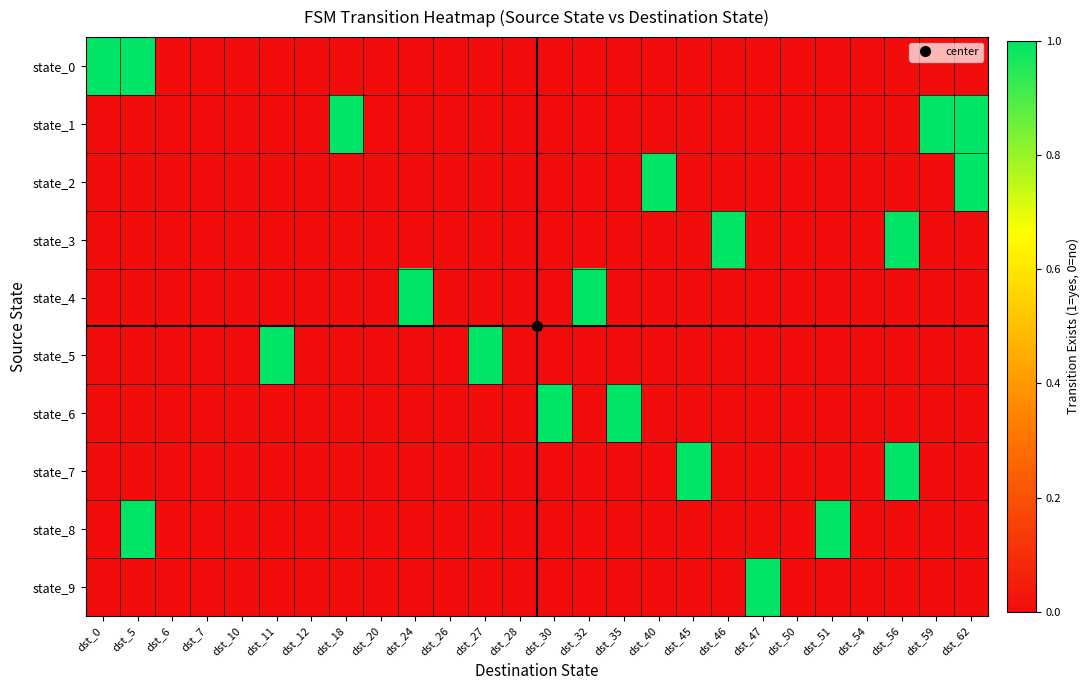

Count the number of categories in the chart.

26